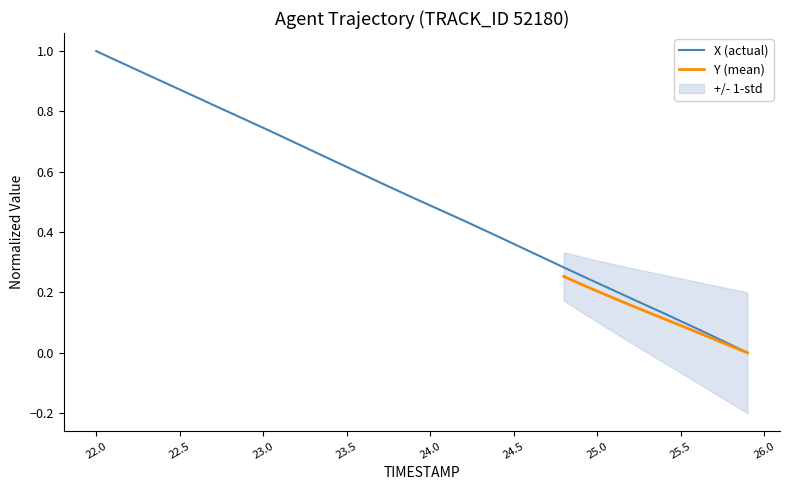

What is the approximate value at 22.5?

0.9